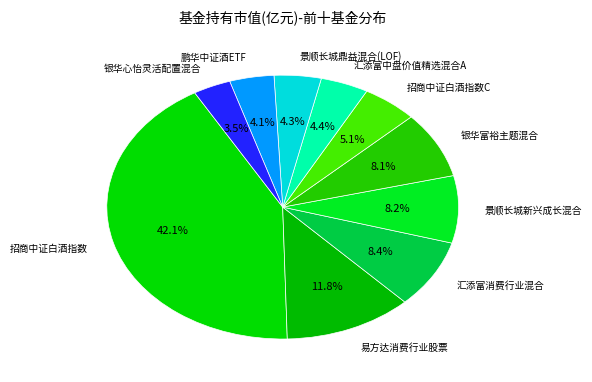

How many slices are in this pie chart?

10